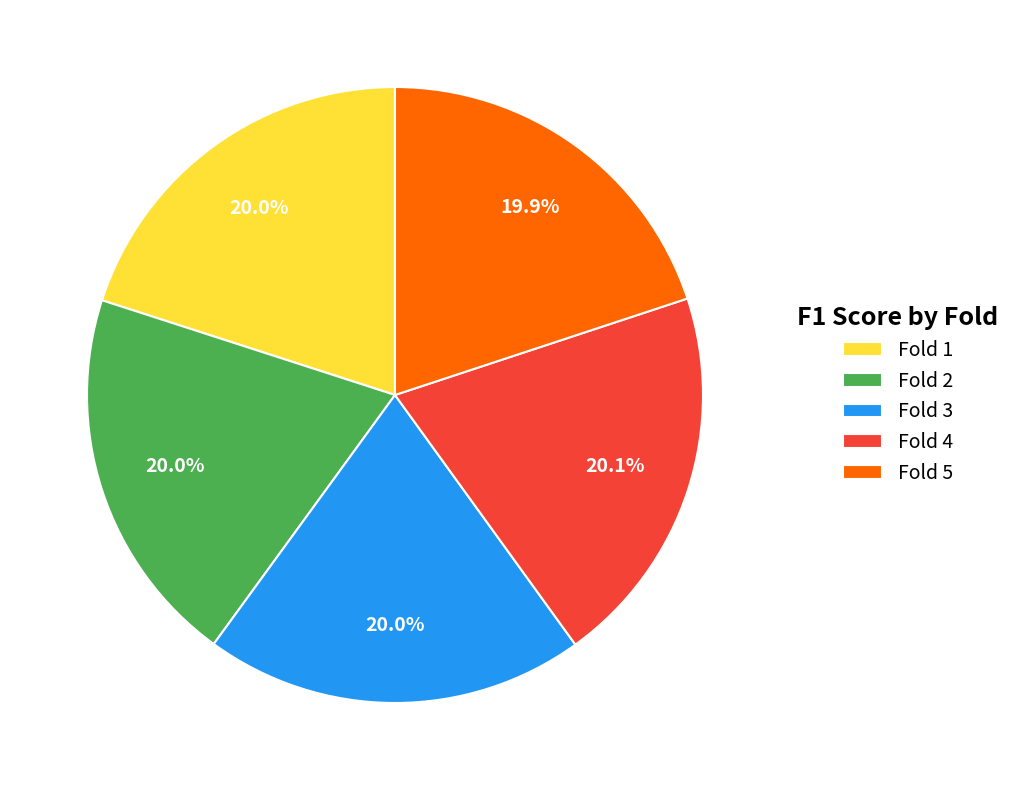

Does any single category account for the majority?

No